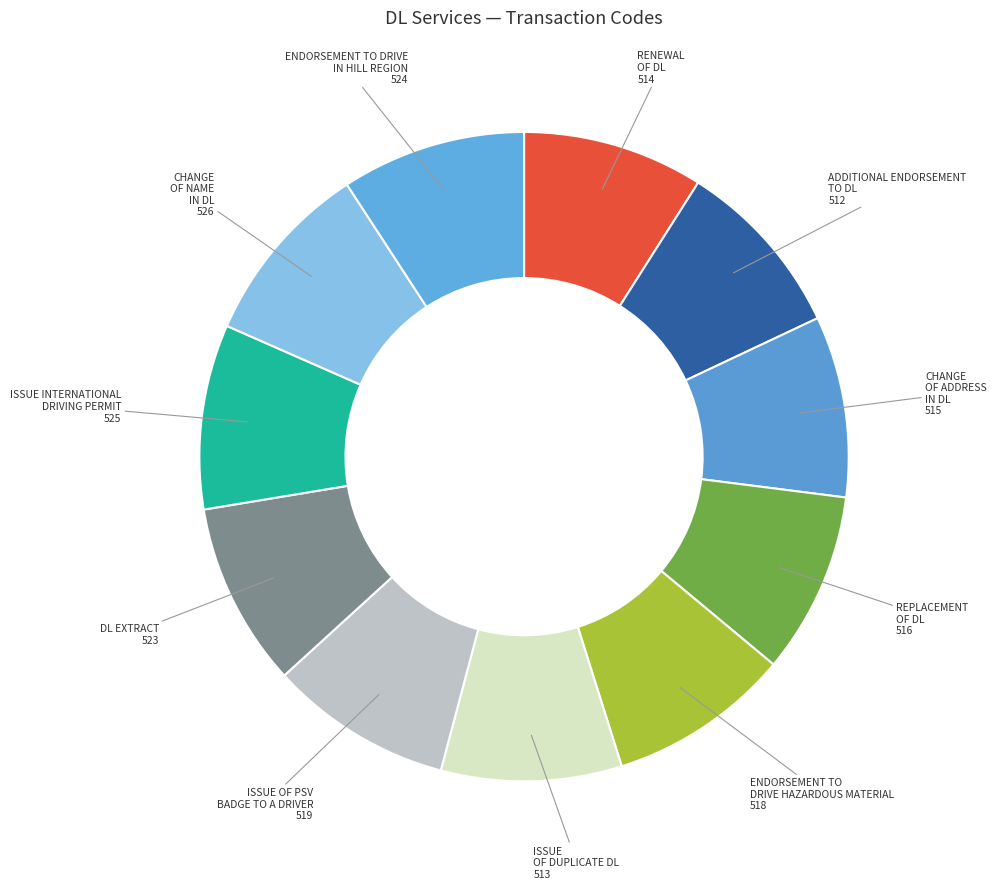

True or false: ISSUE OF PSV BADGE TO A DRIVER accounts for 9% of the total.

True